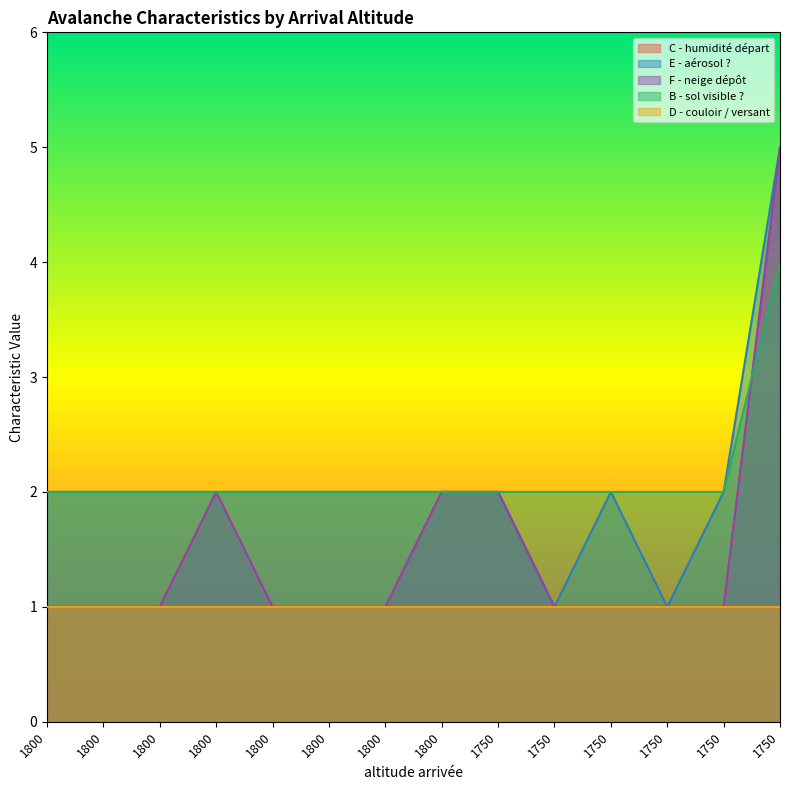

At which label is C - humidité départ closest to 3?

1800